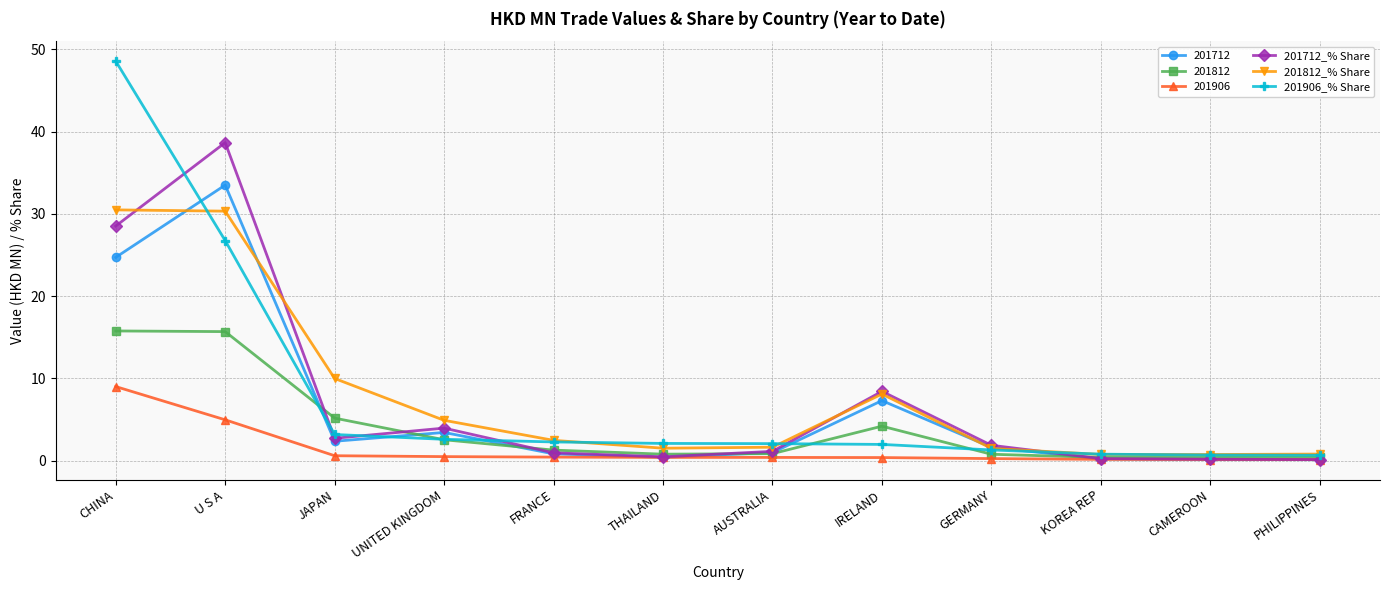

What is the spread (max minus min) of values at CAMEROON?

0.6